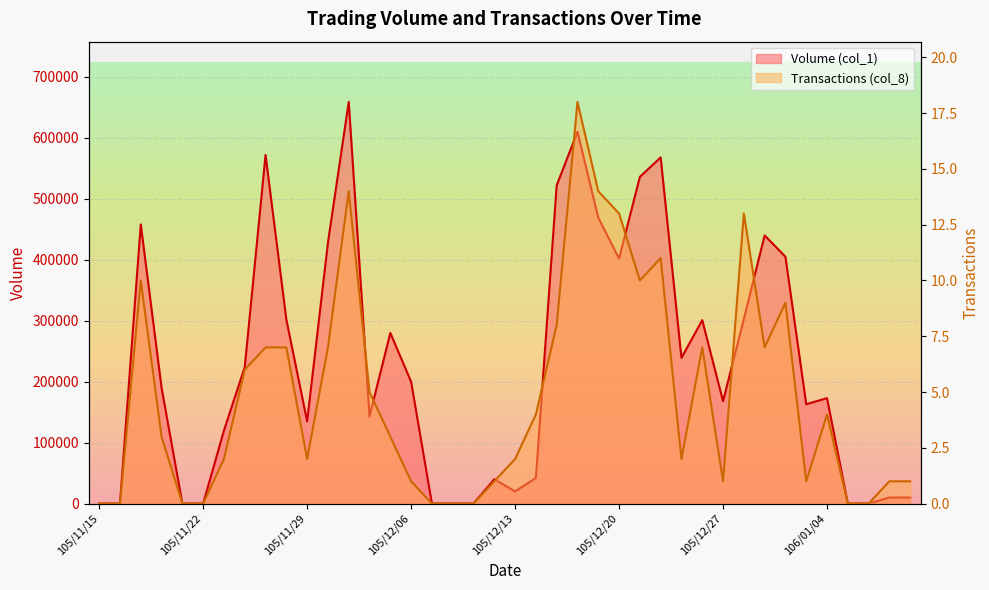

Rank the series by their average value, from lowest to highest.

Transactions (col_8), Volume (col_1)